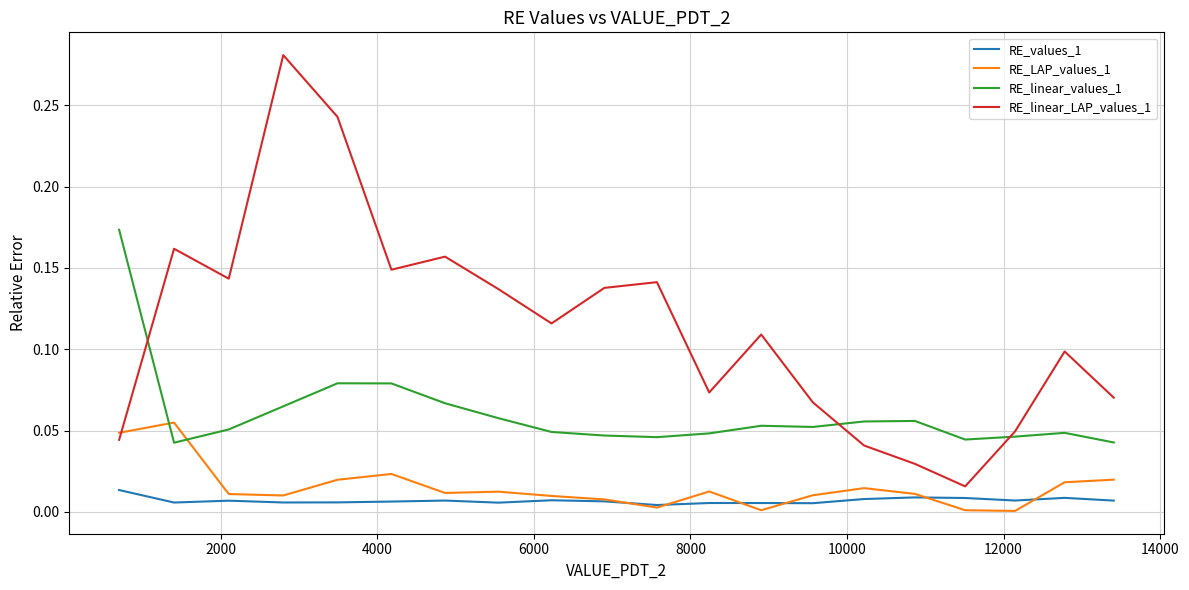

How many intersections are there between RE_LAP_values_1 and RE_linear_LAP_values_1?

1